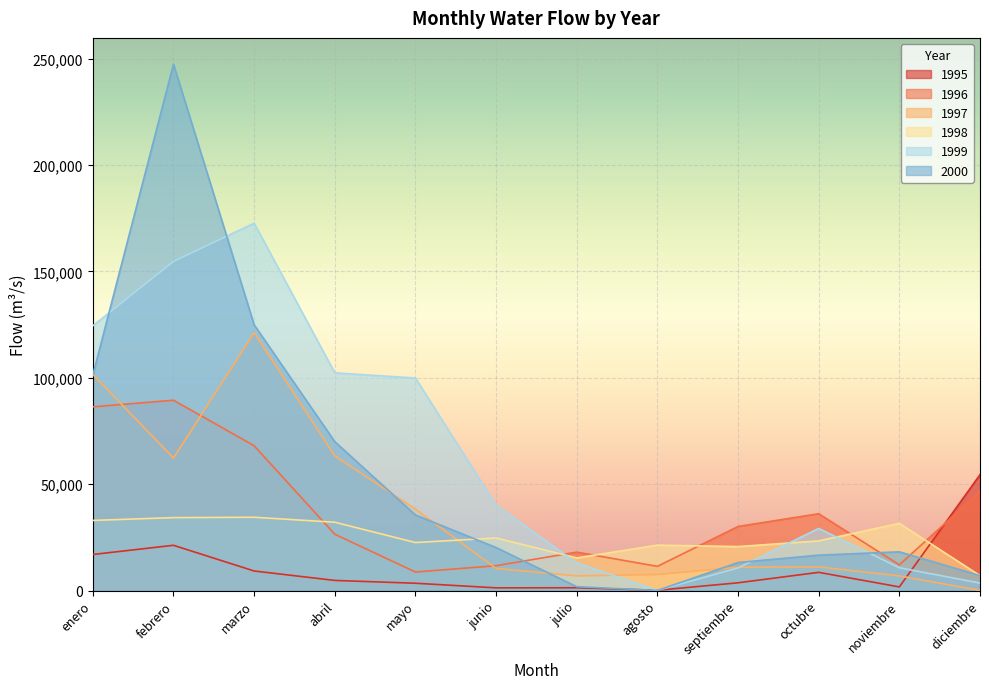

Where do 1997 and 1998 first cross each other?

mayo and junio